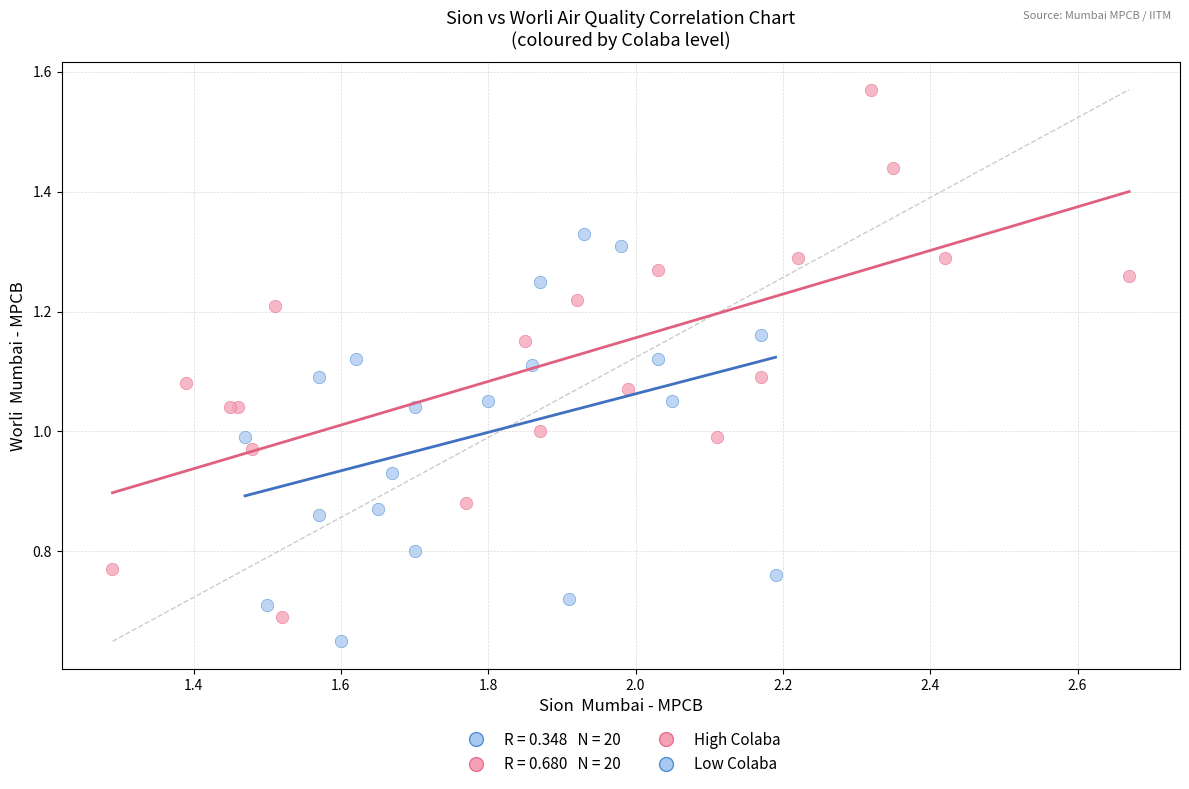

Which series has the widest spread of Y values?

High Colaba